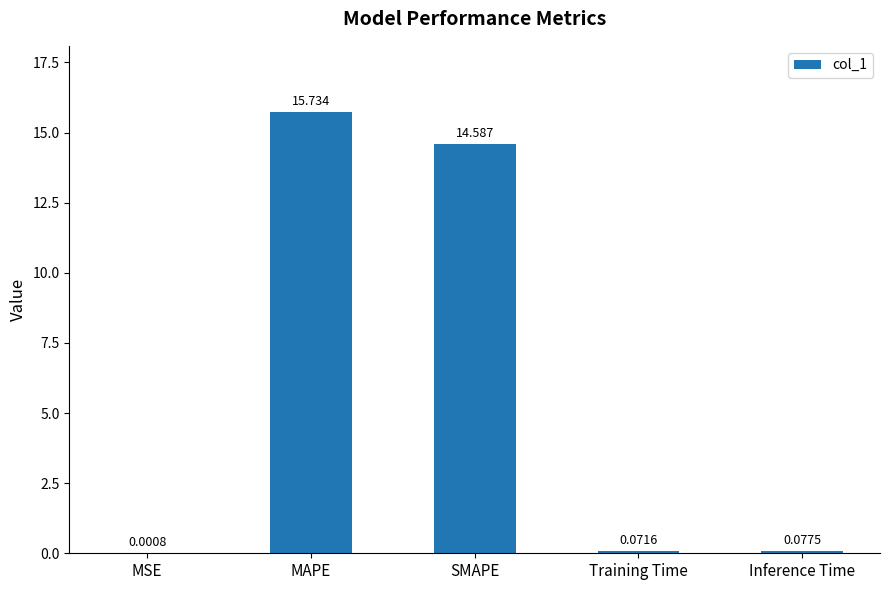

Which category has the highest value across all series?

MAPE